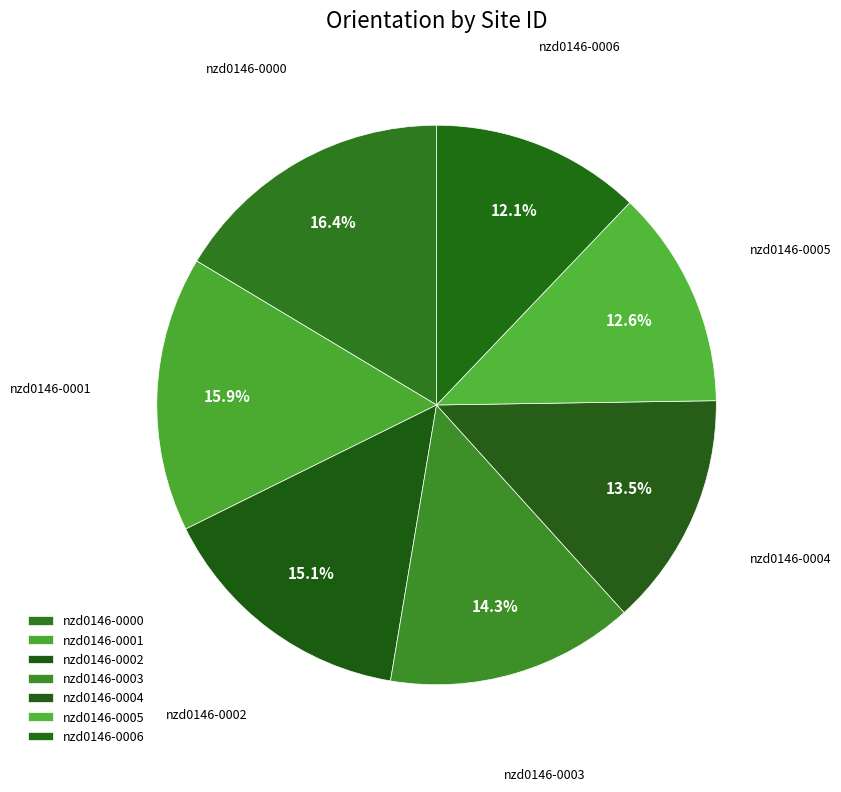

To the nearest percent, what portion does nzd0146-0000 represent?

16%